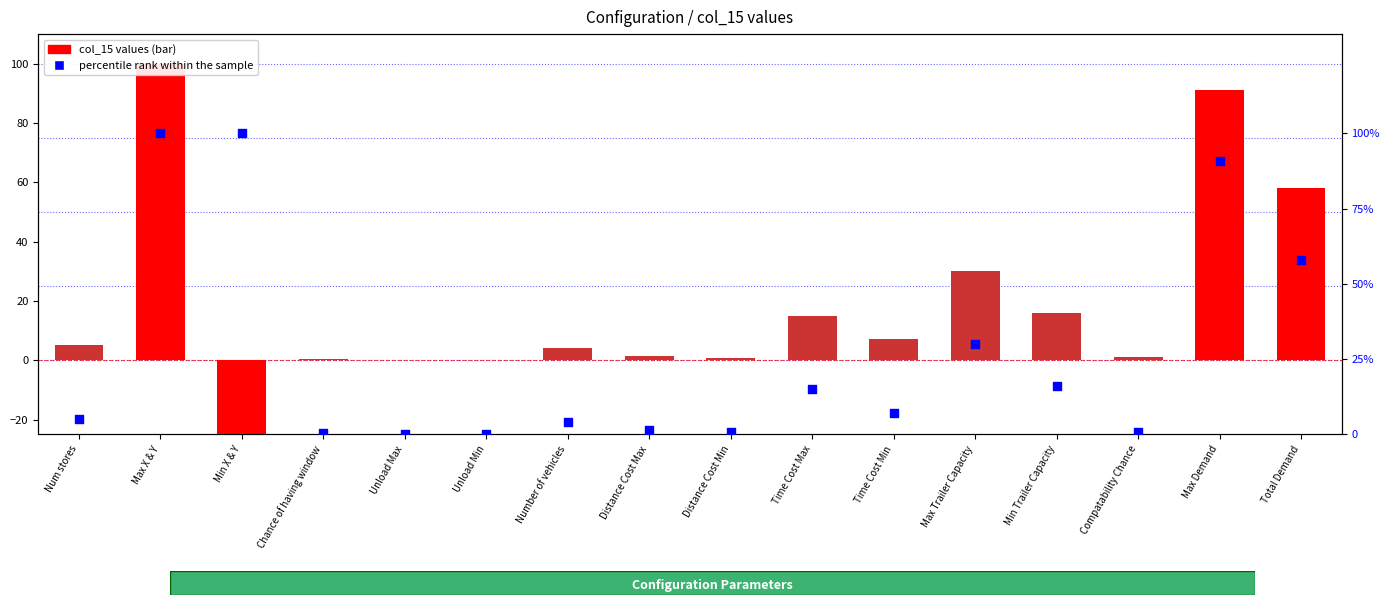

At how many categories does at least one series exceed 41?

4